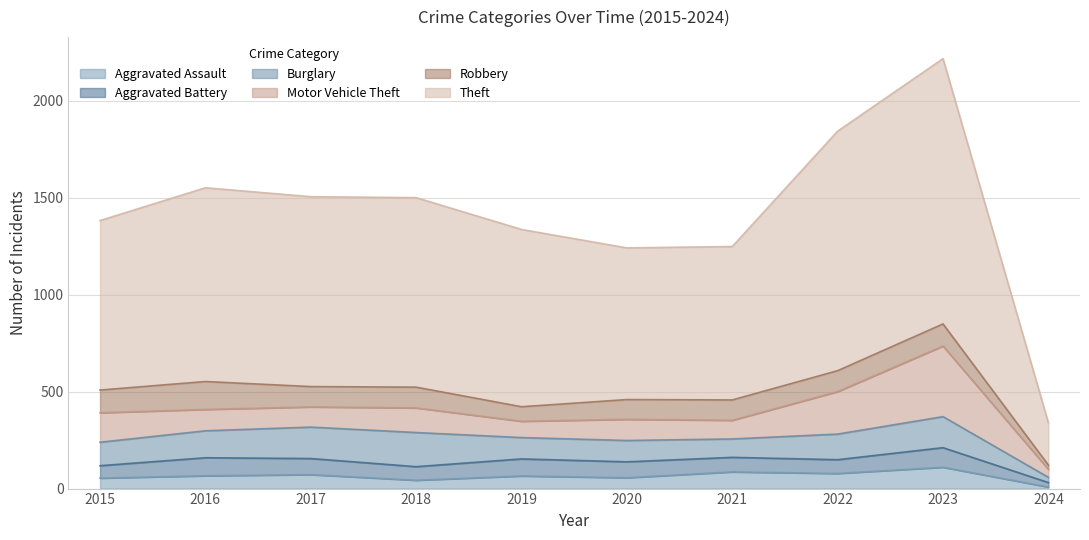

What is the spread (max minus min) of values at 2022?

1164